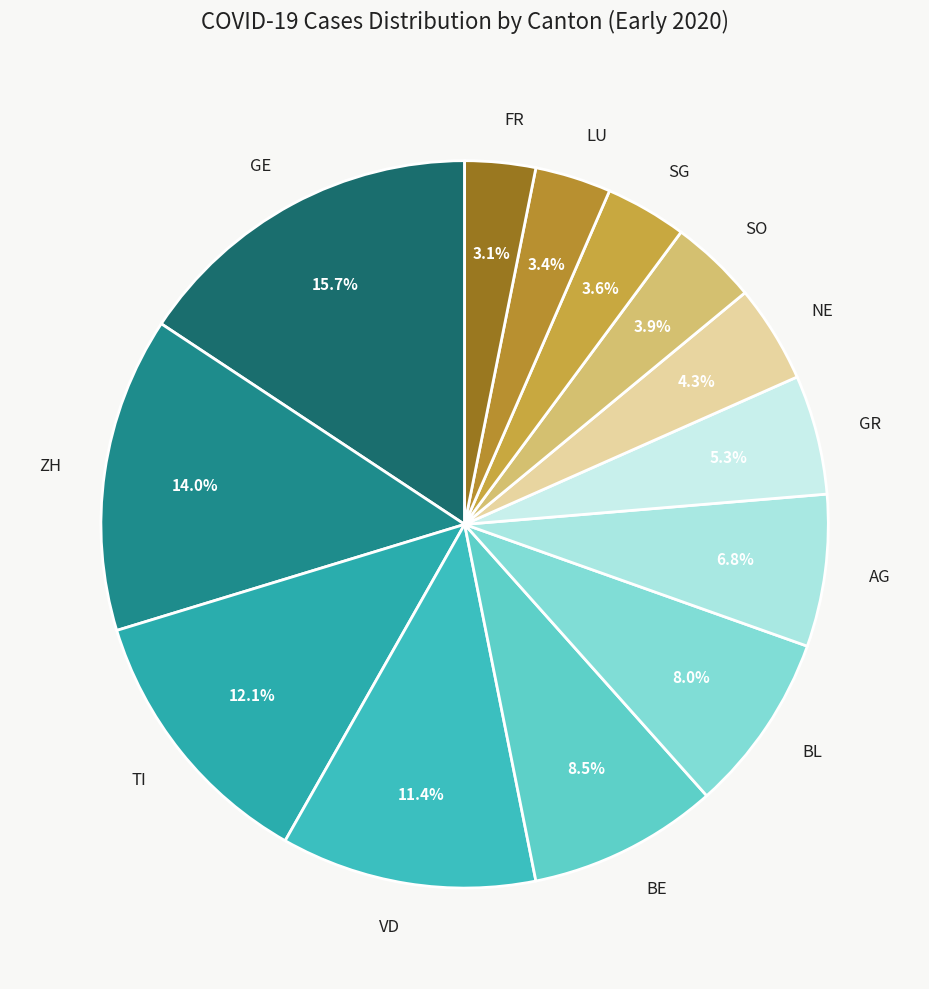

To the nearest percent, what is the difference between the largest and smallest slice percentages?

13%